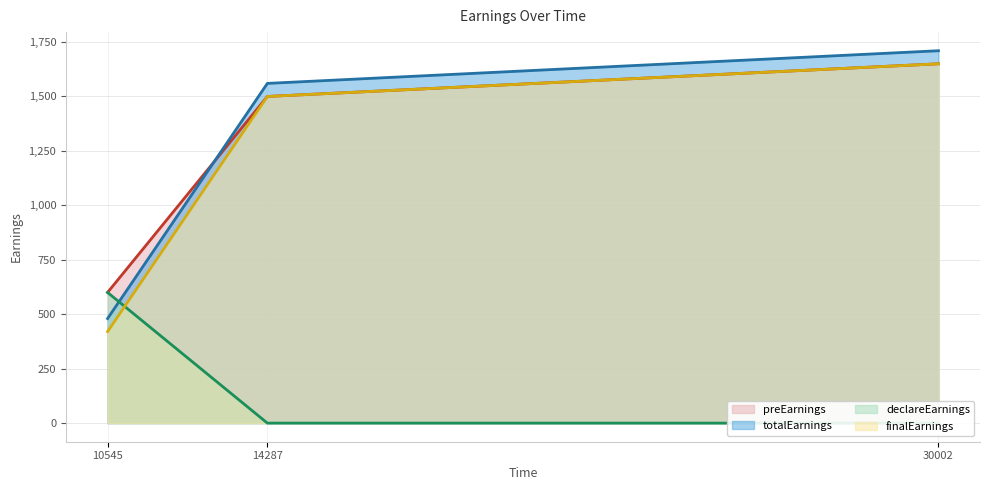

Is it true that preEarnings equals 1650 at 30002?

True